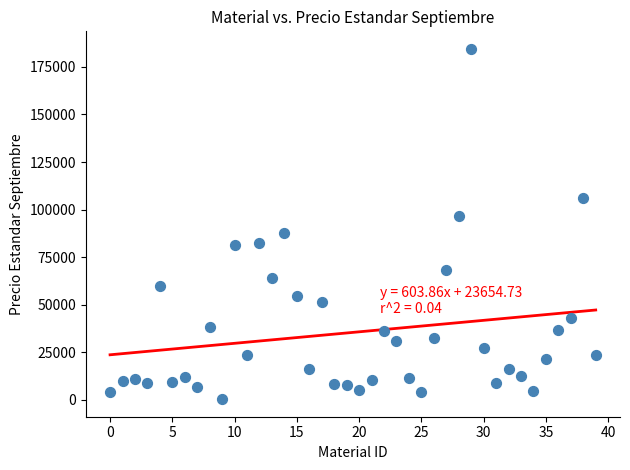

What is the range of Y values (max minus min)?

184192.5